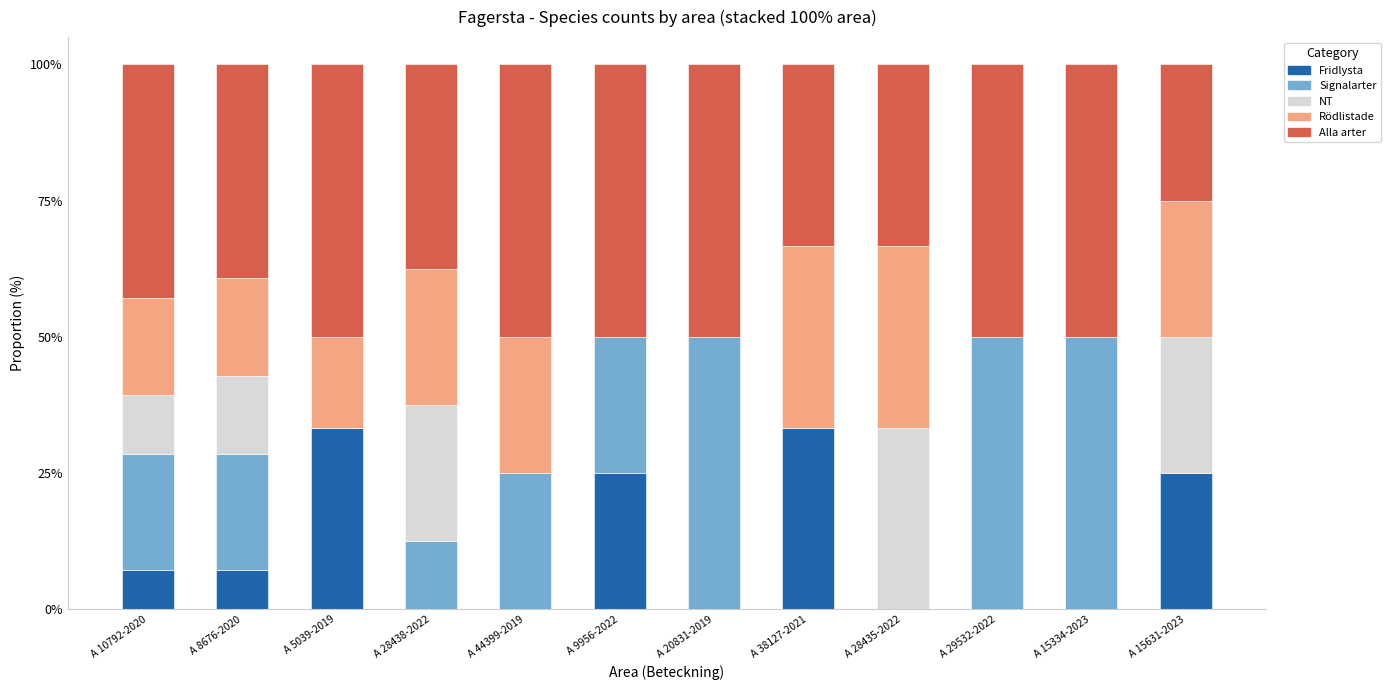

What is the total value across all series at A 29532-2022?

100.0